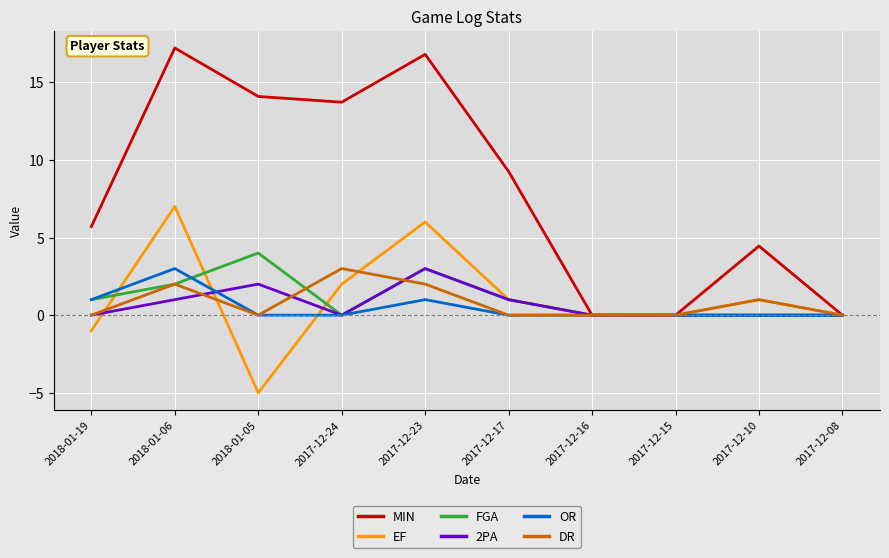

Between 2017-12-16 and 2017-12-10, which series saw the biggest shift?

MIN